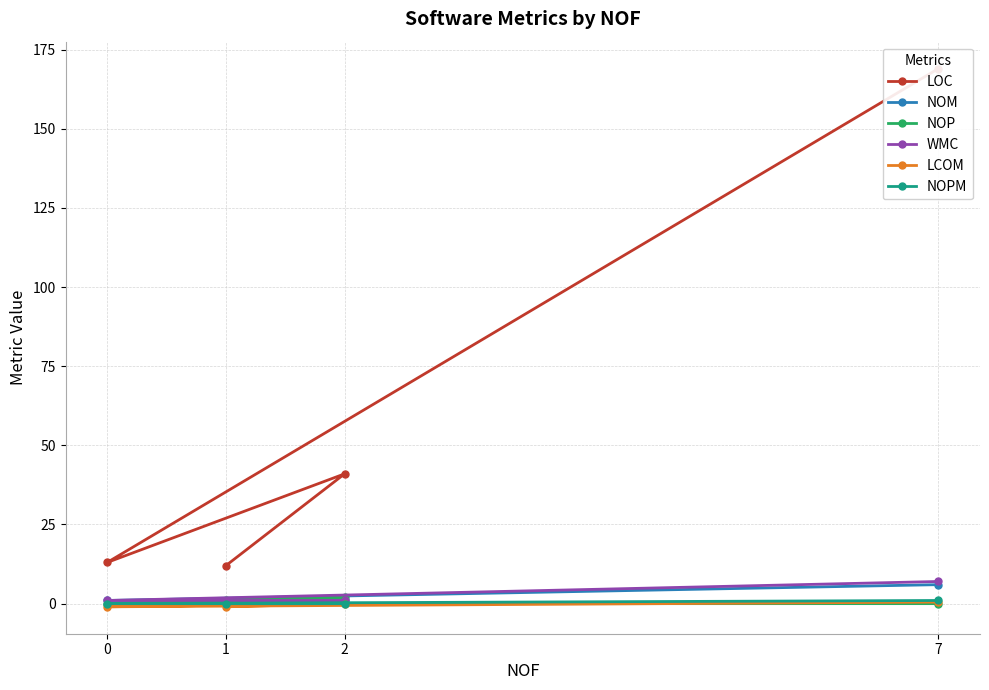

Which category has the highest value across all series?

7